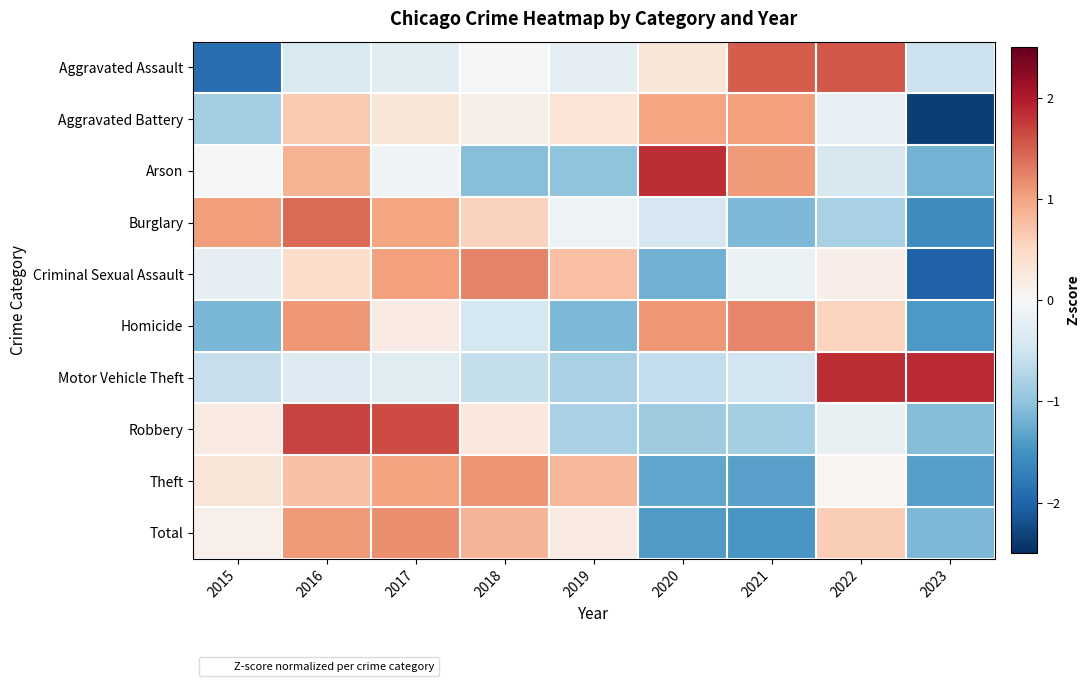

What is the smallest value displayed?

-2.4